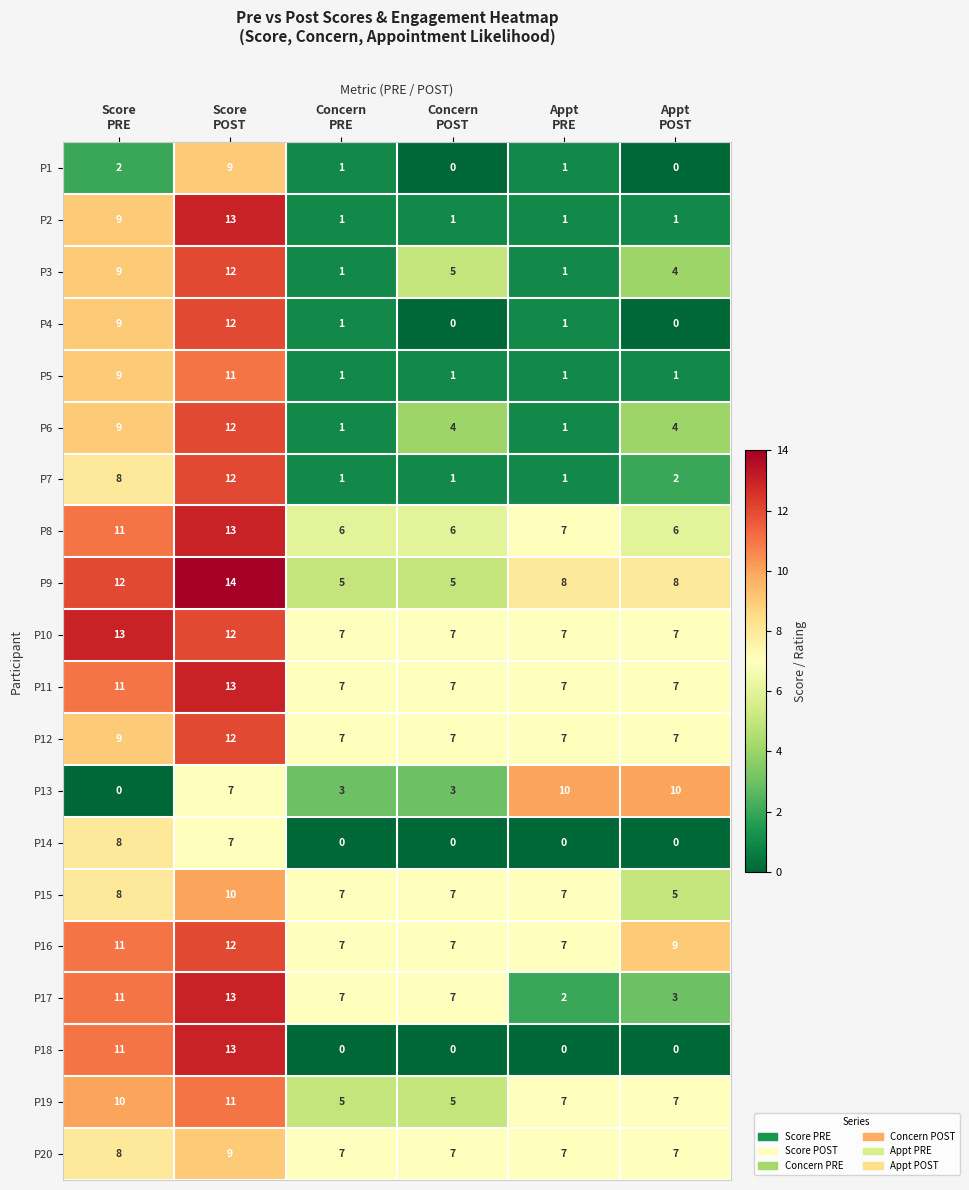

At how many categories does at least one series exceed 4?

6